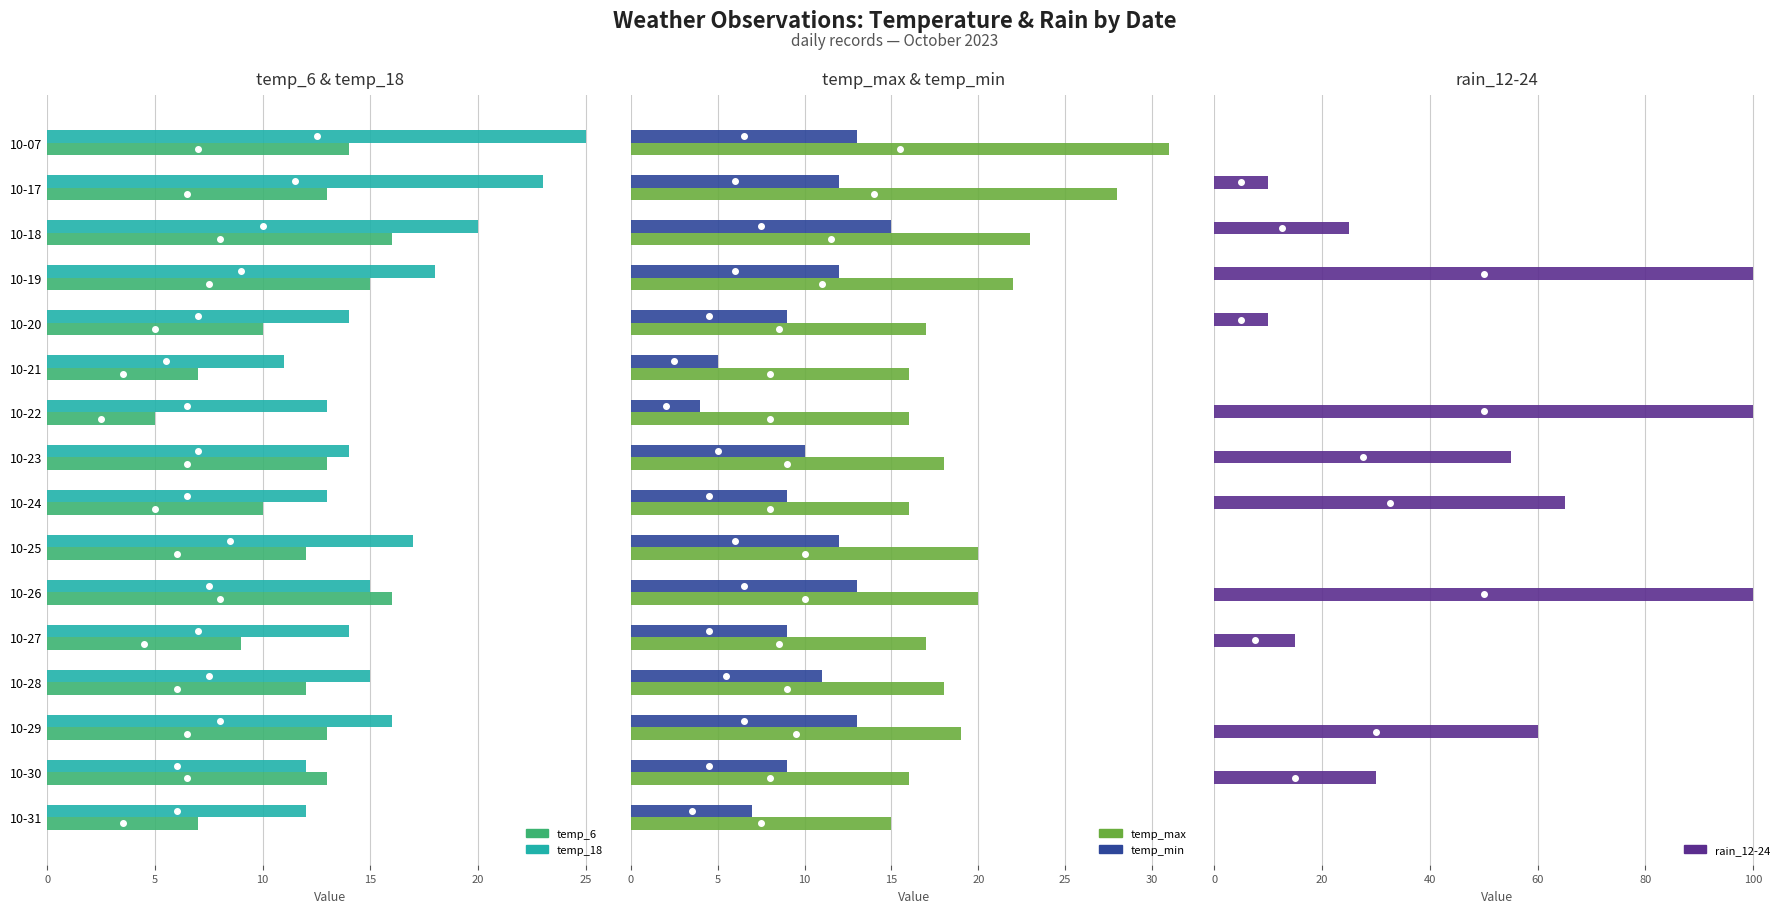

What is the value of the temp_min bar at the 9th from the left?

9